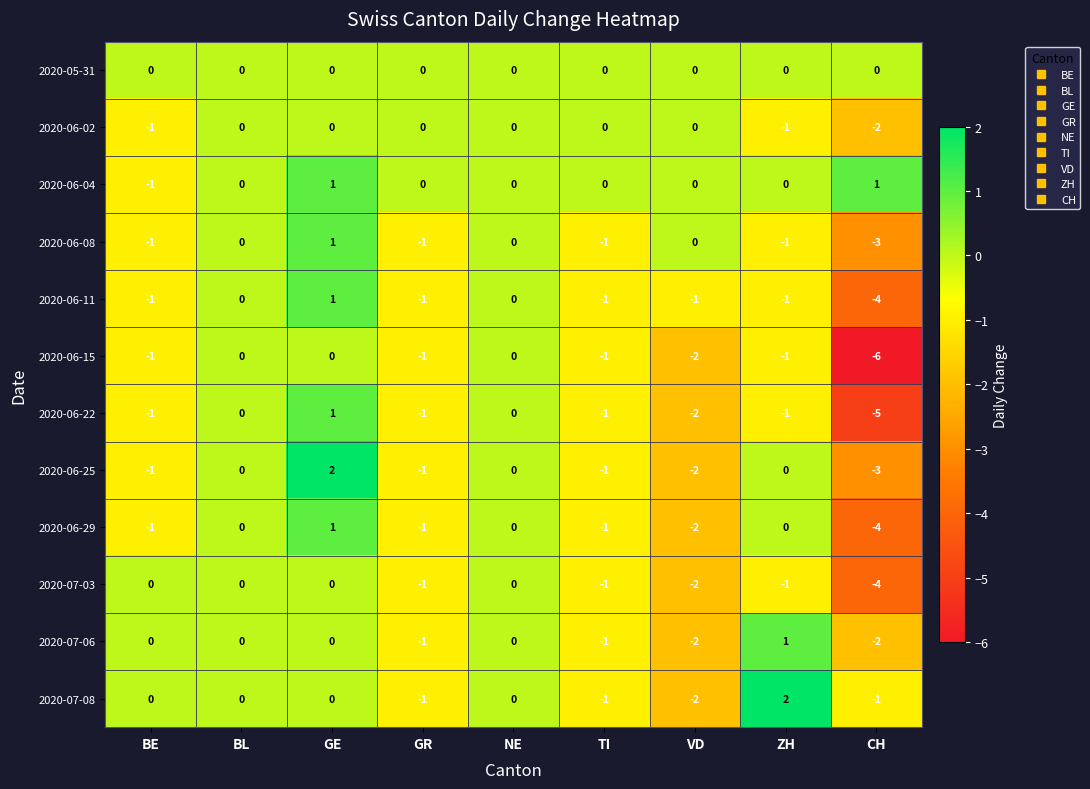

The value of 2020-06-04 at CH is 1. True or false?

True